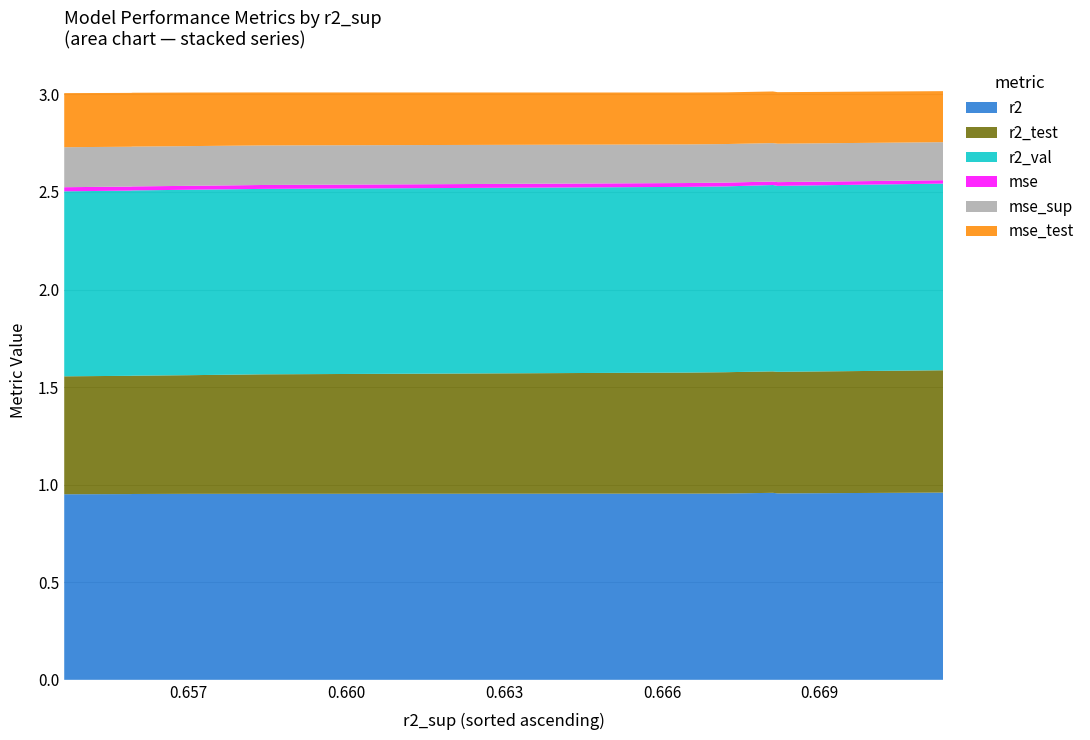

Reading left to right, transcribe all the data shown in this chart.

r2: 1.0	1.0	1.0	1.0	1.0	1.0	1.0	1.0	1.0	1.0
r2_test: 0.6	0.6	0.6	0.6	0.6	0.6	0.6	0.6	0.6	0.6
r2_val: 0.9	0.9	0.9	1.0	1.0	1.0	1.0	1.0	1.0	1.0
mse: 0.0	0.0	0.0	0.0	0.0	0.0	0.0	0.0	0.0	0.0
mse_sup: 0.2	0.2	0.2	0.2	0.2	0.2	0.2	0.2	0.2	0.2
mse_test: 0.3	0.3	0.3	0.3	0.3	0.3	0.3	0.3	0.3	0.3